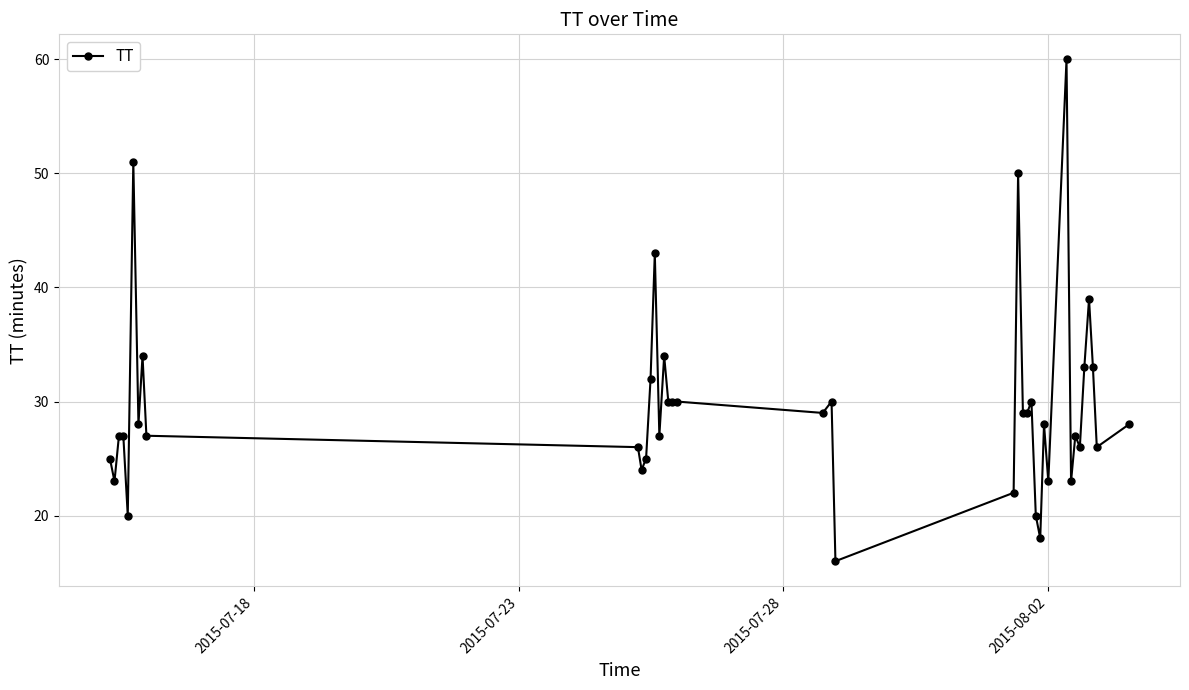

What is the difference between the maximum and minimum values?

44